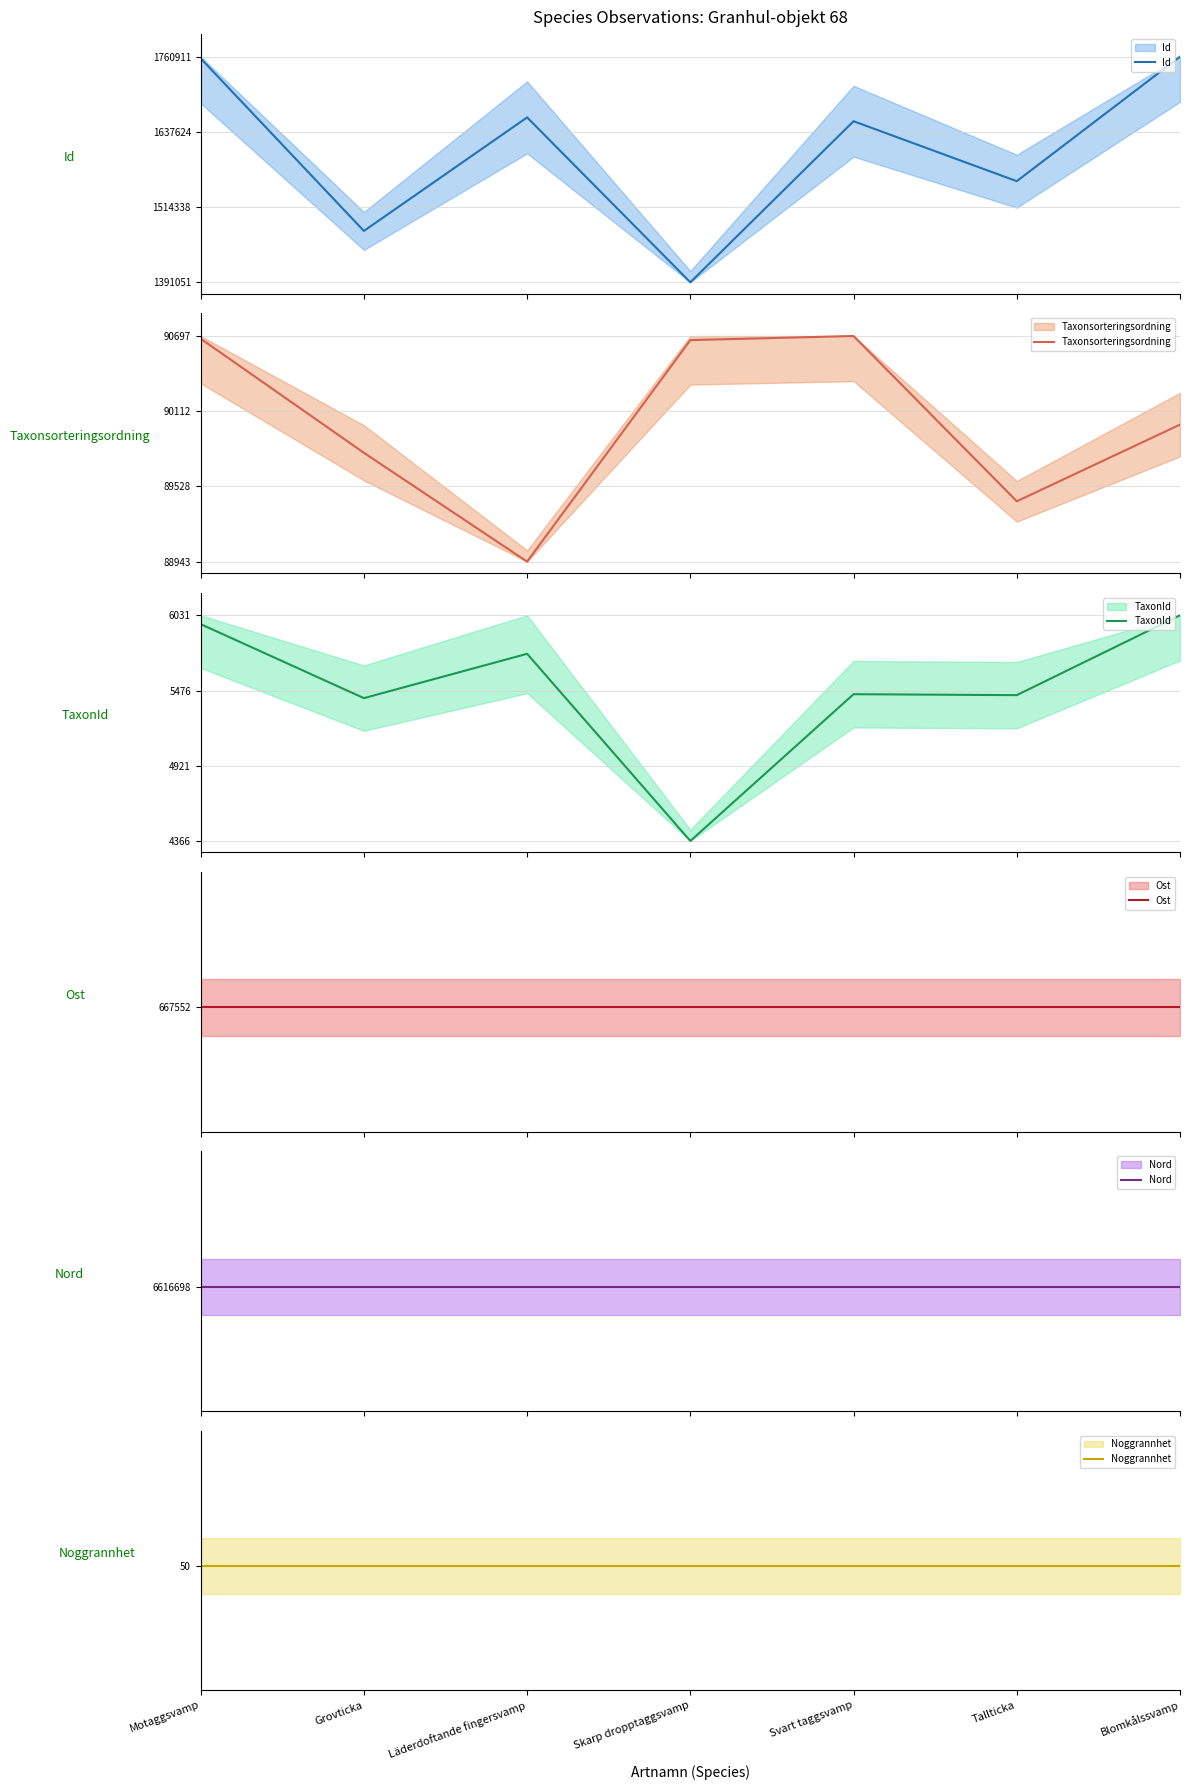

Reading left to right, what are all the values shown in this chart?

Id: Motaggsvamp=1.0	Grovticka=0.2	Läderdoftande fingersvamp=0.7	Skarp dropptaggsvamp=0.0	Svart taggsvamp=0.7	Tallticka=0.4	Blomkålssvamp=1.0
Taxonsorteringsordning: Motaggsvamp=1.0	Grovticka=0.5	Läderdoftande fingersvamp=0.0	Skarp dropptaggsvamp=1.0	Svart taggsvamp=1.0	Tallticka=0.3	Blomkålssvamp=0.6
TaxonId: Motaggsvamp=1.0	Grovticka=0.6	Läderdoftande fingersvamp=0.8	Skarp dropptaggsvamp=0.0	Svart taggsvamp=0.7	Tallticka=0.6	Blomkålssvamp=1.0
Ost: Motaggsvamp=0.5	Grovticka=0.5	Läderdoftande fingersvamp=0.5	Skarp dropptaggsvamp=0.5	Svart taggsvamp=0.5	Tallticka=0.5	Blomkålssvamp=0.5
Nord: Motaggsvamp=0.5	Grovticka=0.5	Läderdoftande fingersvamp=0.5	Skarp dropptaggsvamp=0.5	Svart taggsvamp=0.5	Tallticka=0.5	Blomkålssvamp=0.5
Noggrannhet: Motaggsvamp=0.5	Grovticka=0.5	Läderdoftande fingersvamp=0.5	Skarp dropptaggsvamp=0.5	Svart taggsvamp=0.5	Tallticka=0.5	Blomkålssvamp=0.5